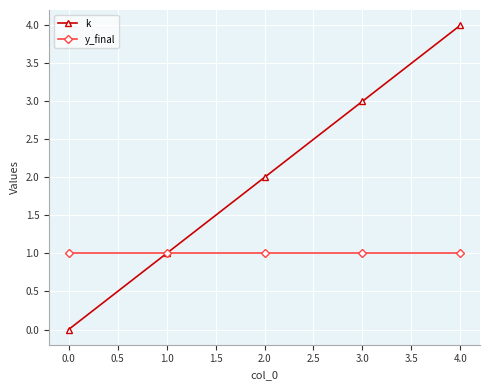

How many lines are shown in the chart?

2